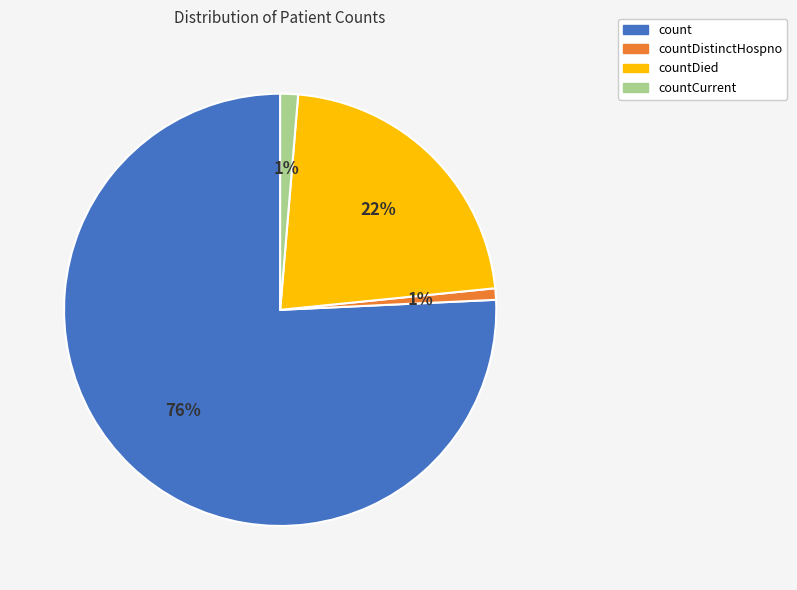

Is countCurrent the majority of the pie?

No